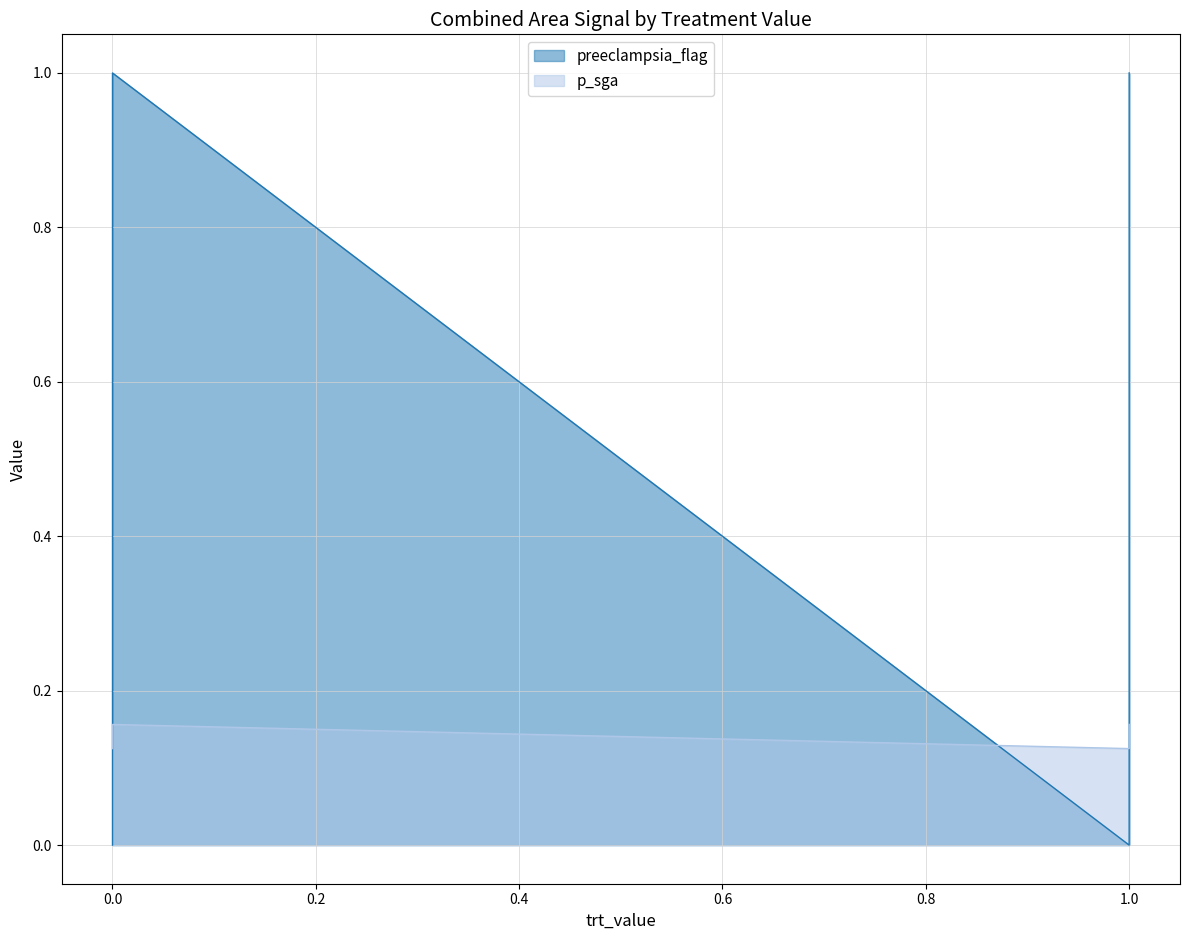

Reading right to left, transcribe all the data shown in this chart.

preeclampsia_flag: 1=1.0	1=0.0	0=1.0	0=0.0
p_sga: 1=0.2	1=0.1	0=0.2	0=0.1